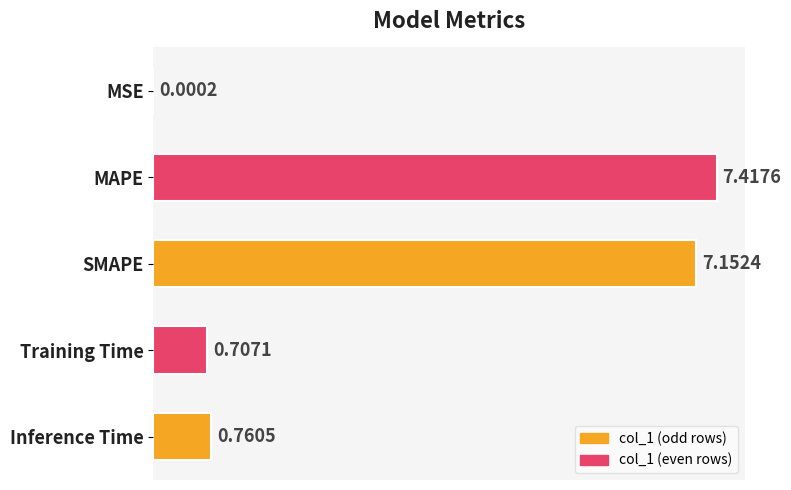

What is the change in value from Training Time to Inference Time?

+0.1